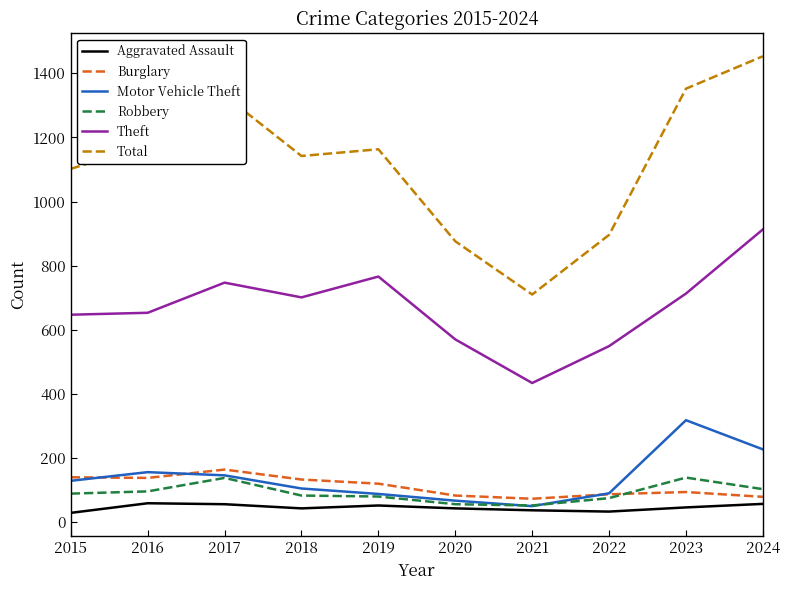

Is the value of Theft at 2023 greater than the value of Motor Vehicle Theft at 2020?

Yes